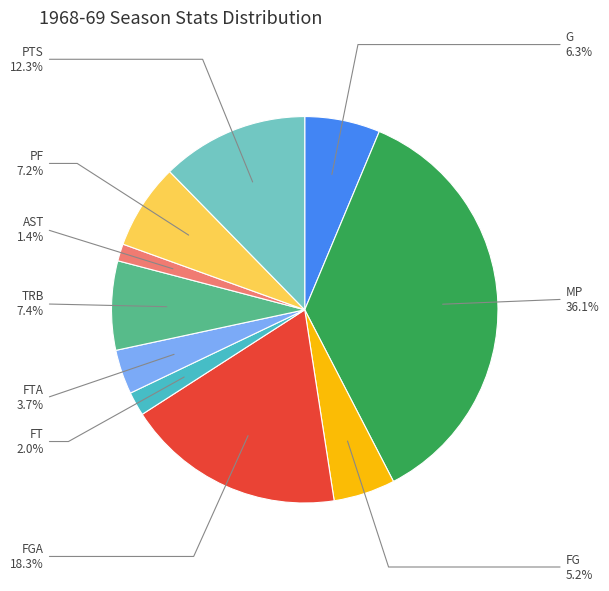

Is there a majority slice in this chart?

No